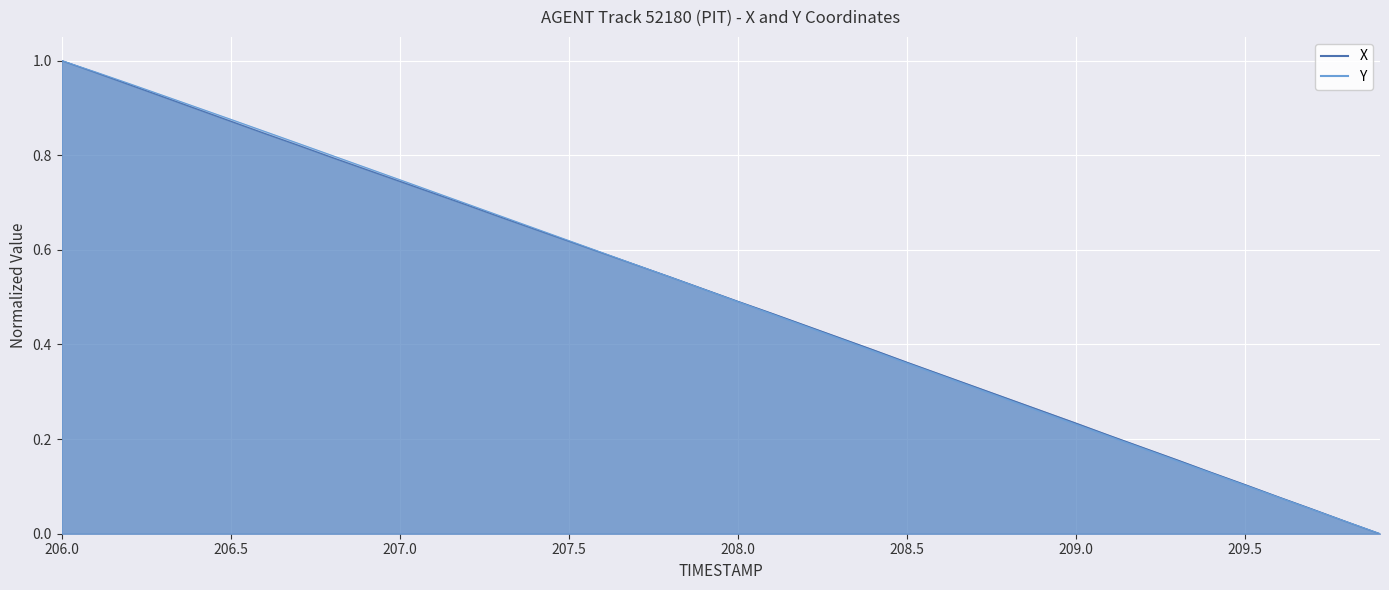

Rank the series by their maximum value, from lowest to highest.

X, Y